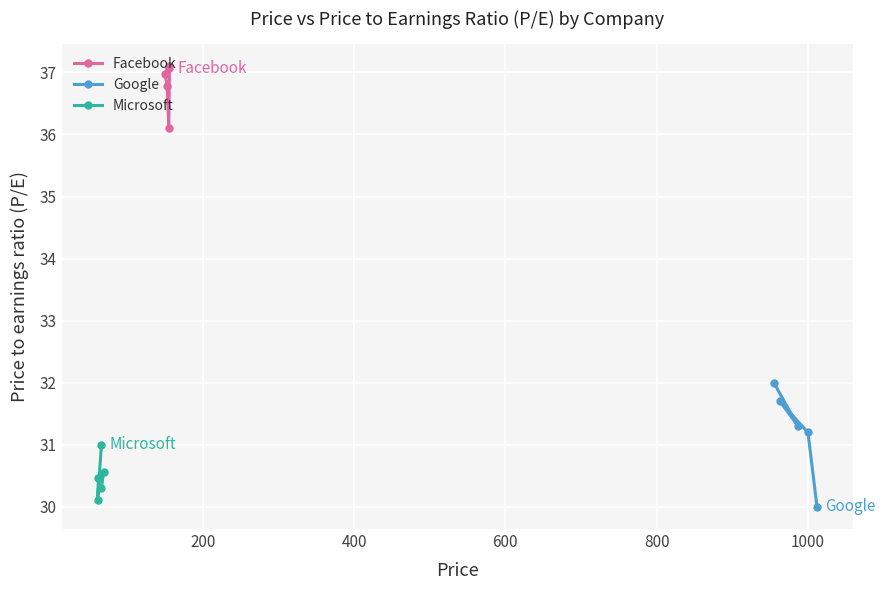

What is the maximum value for Google?

32.0